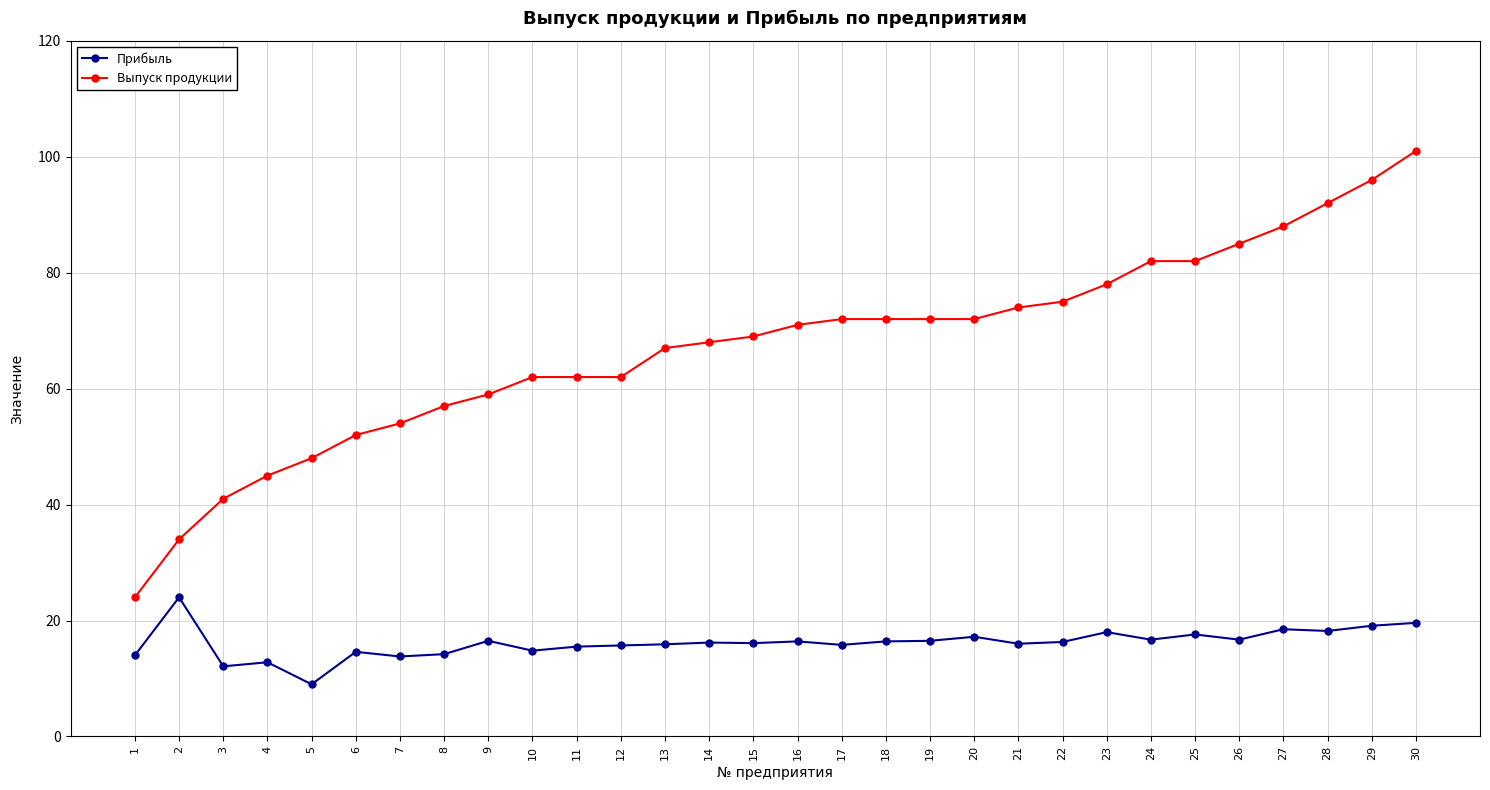

Is the value of Прибыль at 2 greater than the value of Выпуск продукции at 18?

No